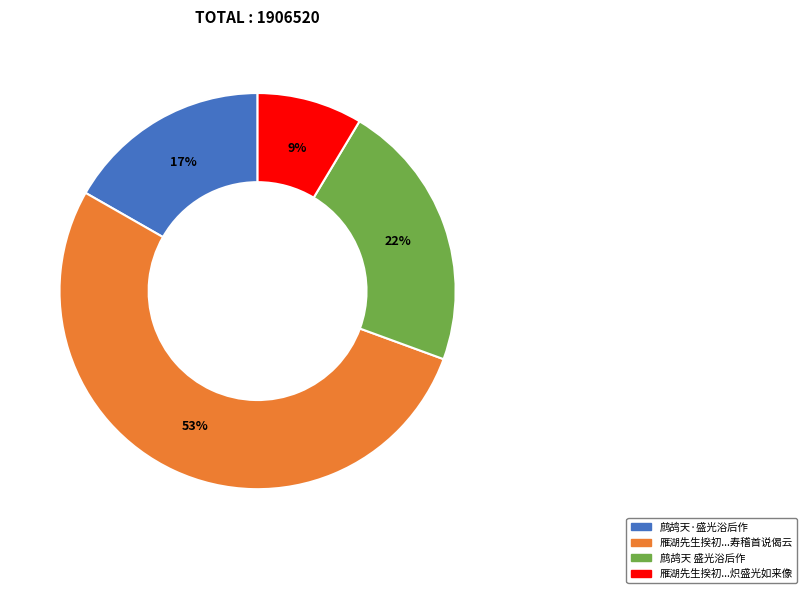

To the nearest percent, what is the difference between the largest and smallest slice percentages?

44%